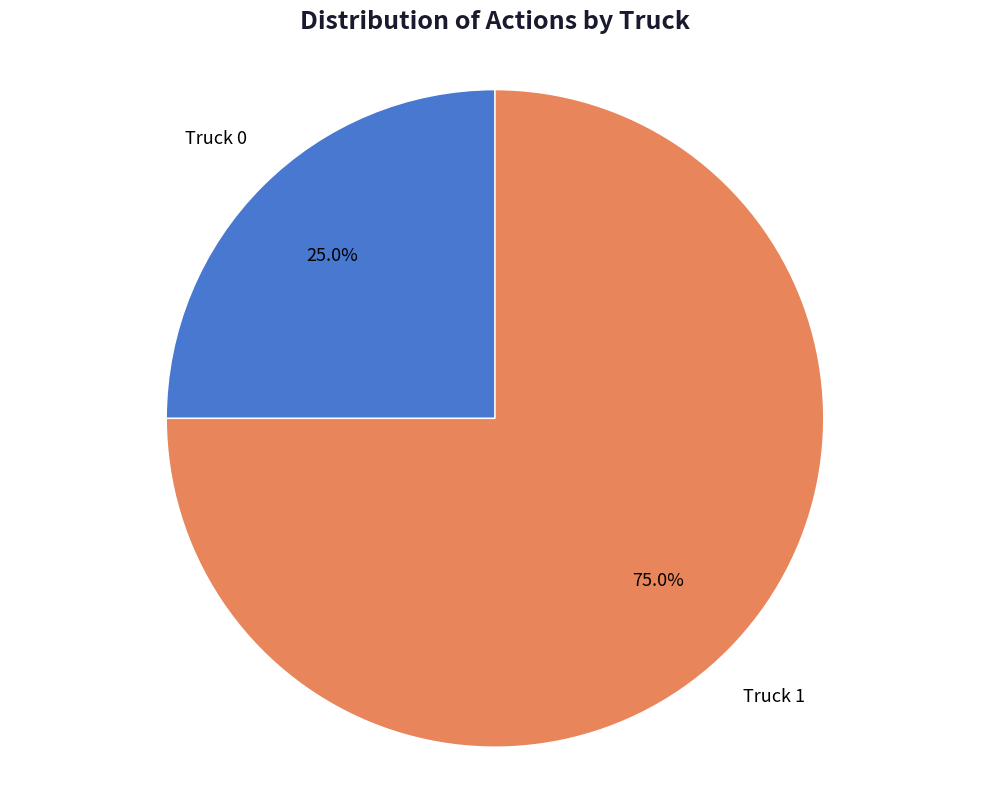

Which slice is the smallest?

Truck 0